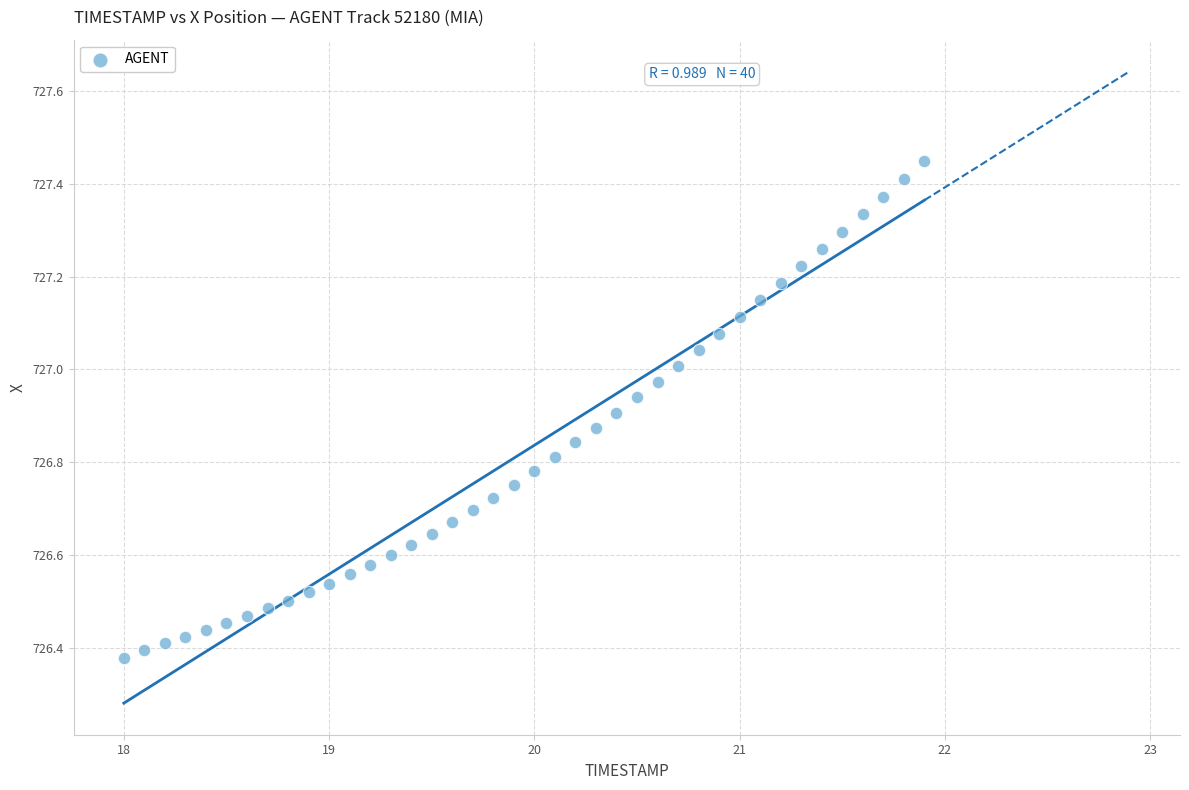

What is the range of Y values (max minus min)?

1.1